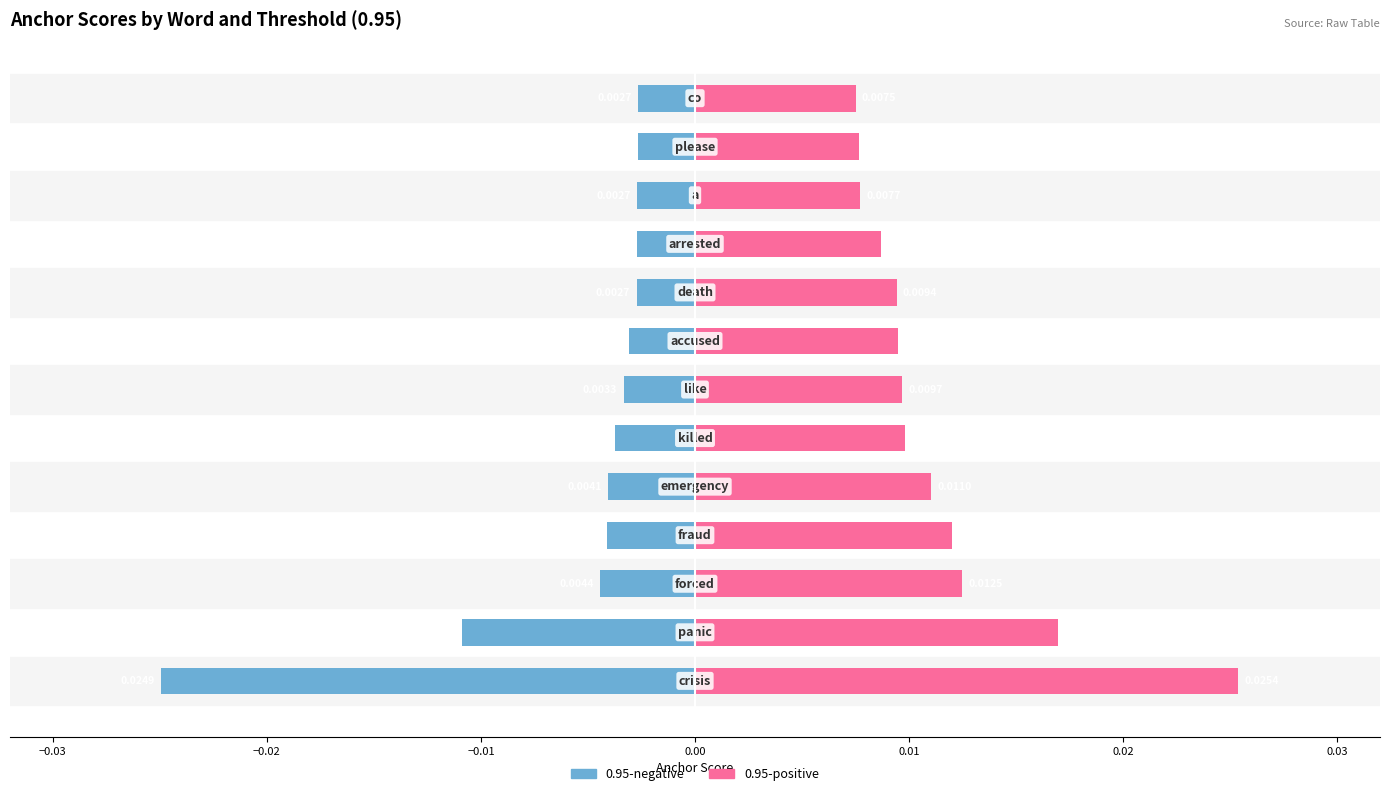

True or false: 0.95-negative has a value of -0.0 at 0.02.

False